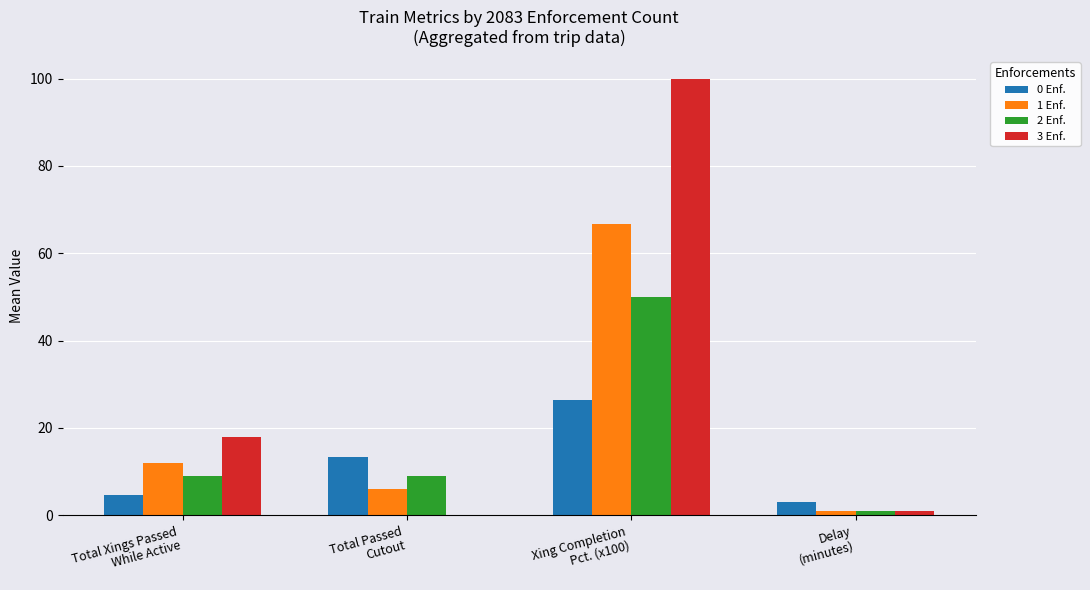

Which series has the largest total across all categories?

3 Enf.